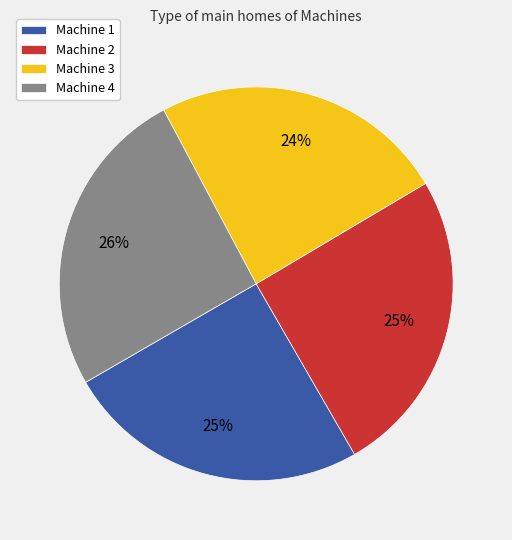

Approximately how many times larger is the value at Machine 2 compared to Machine 4?

1.0